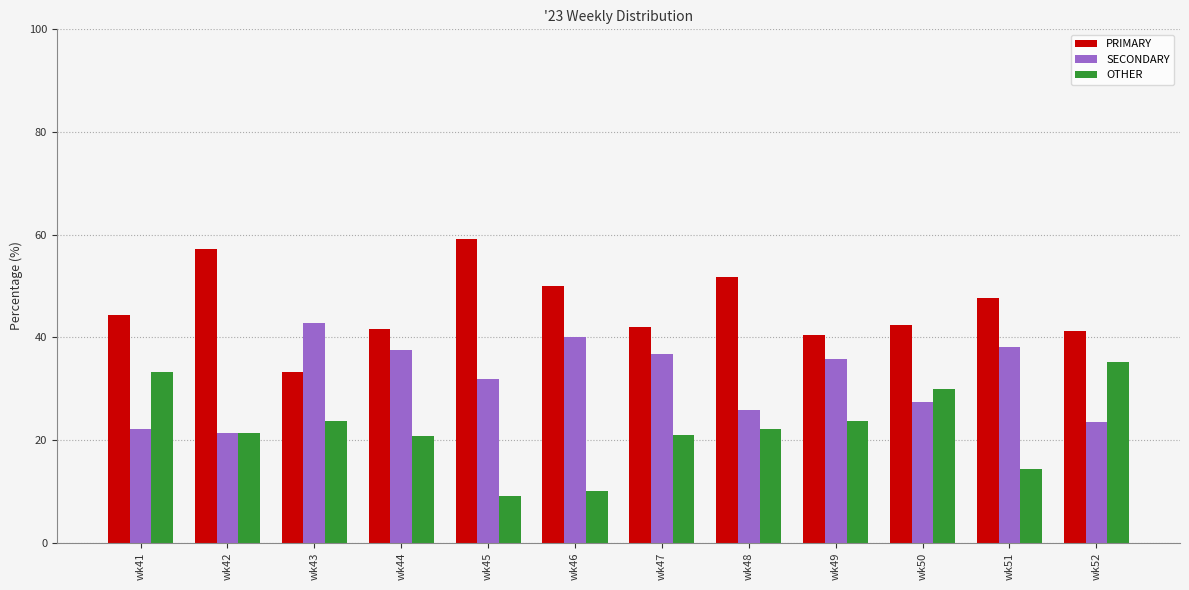

What is the difference between the highest and lowest values at wk48?

29.6